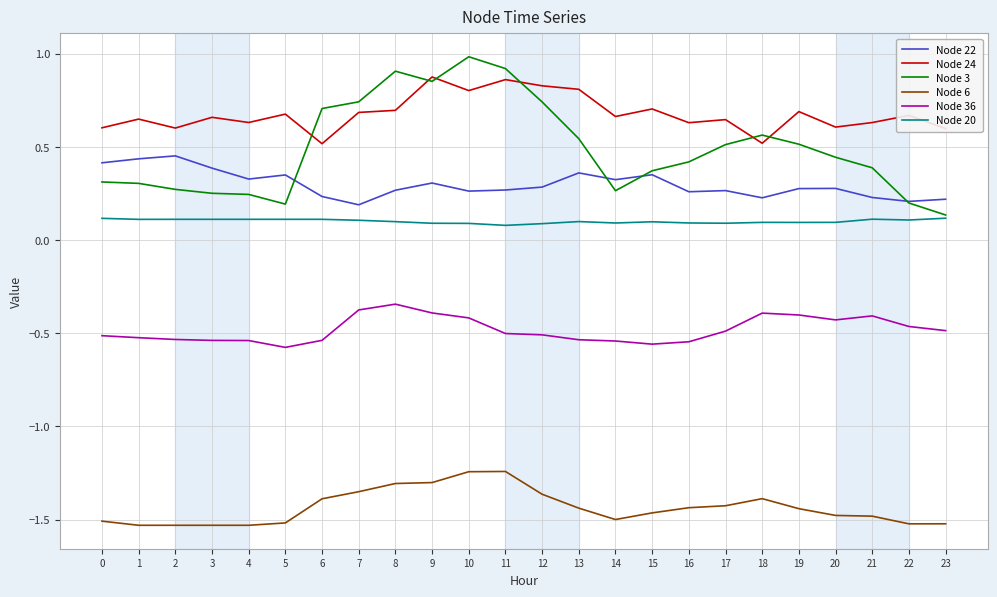

How many lines are shown in the chart?

6